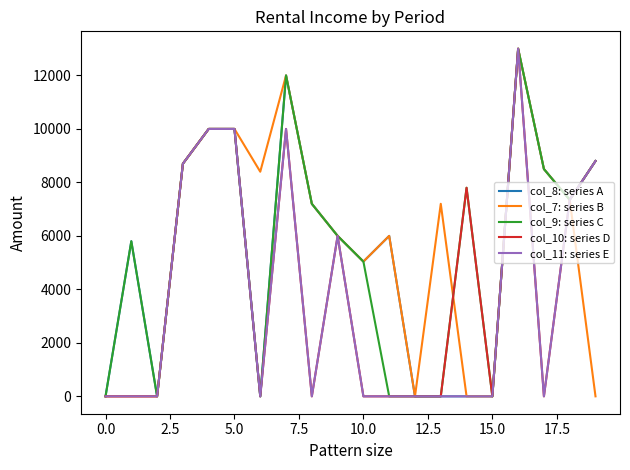

What is the greatest value displayed?

13000